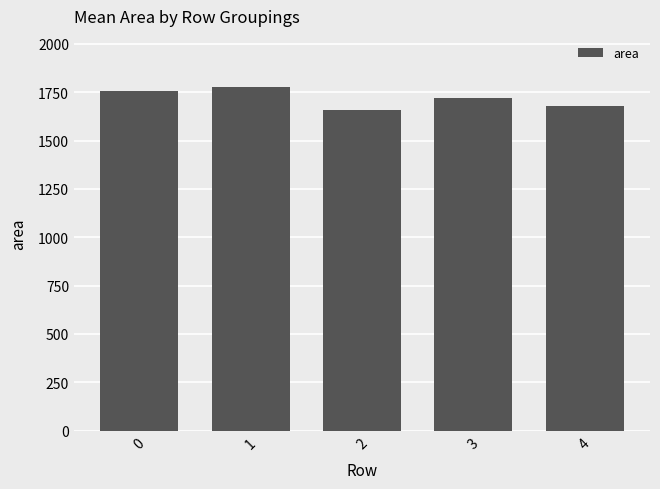

Approximately how many times larger is the value at 3 compared to 2?

1.0